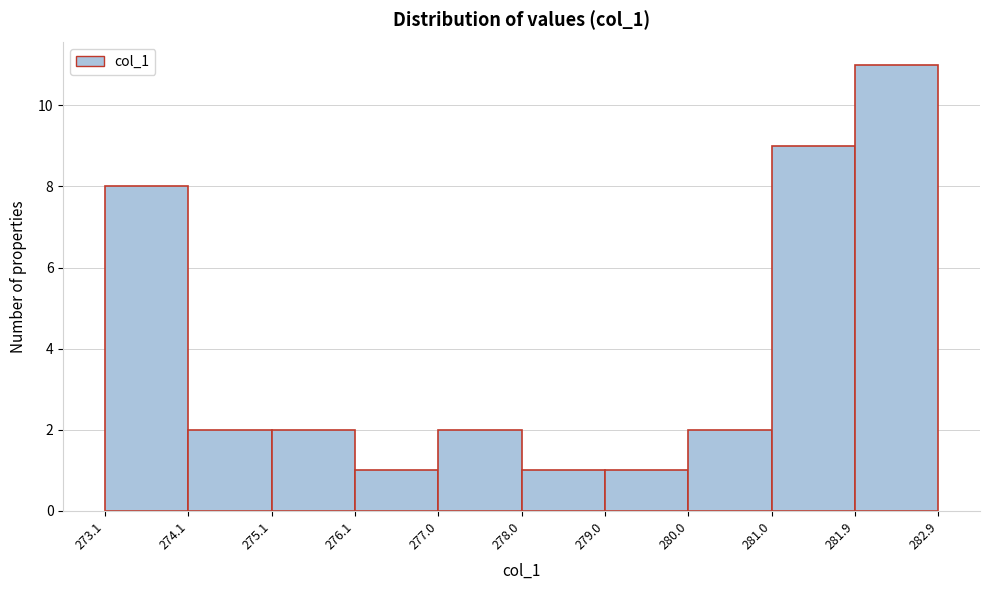

Reading left to right, list every bar in this chart as the range it spans on the x-axis followed by its height. The values are not printed on the chart, so give them approximately, as read against the axis.

273.1 to 274.1: 8
274.1 to 275.1: 2
275.1 to 276.1: 2
276.1 to 277.0: 1
277.0 to 278.0: 2
278.0 to 279.0: 1
279.0 to 280.0: 1
280.0 to 281.0: 2
281.0 to 281.9: 9
281.9 to 282.9: 11